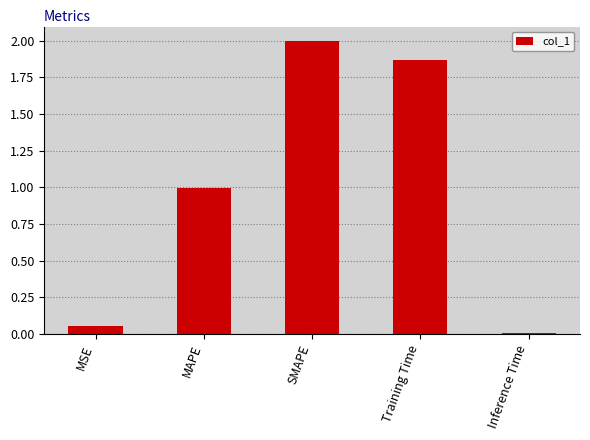

List the labels in order of value, smallest first.

Inference Time, MSE, MAPE, Training Time, SMAPE